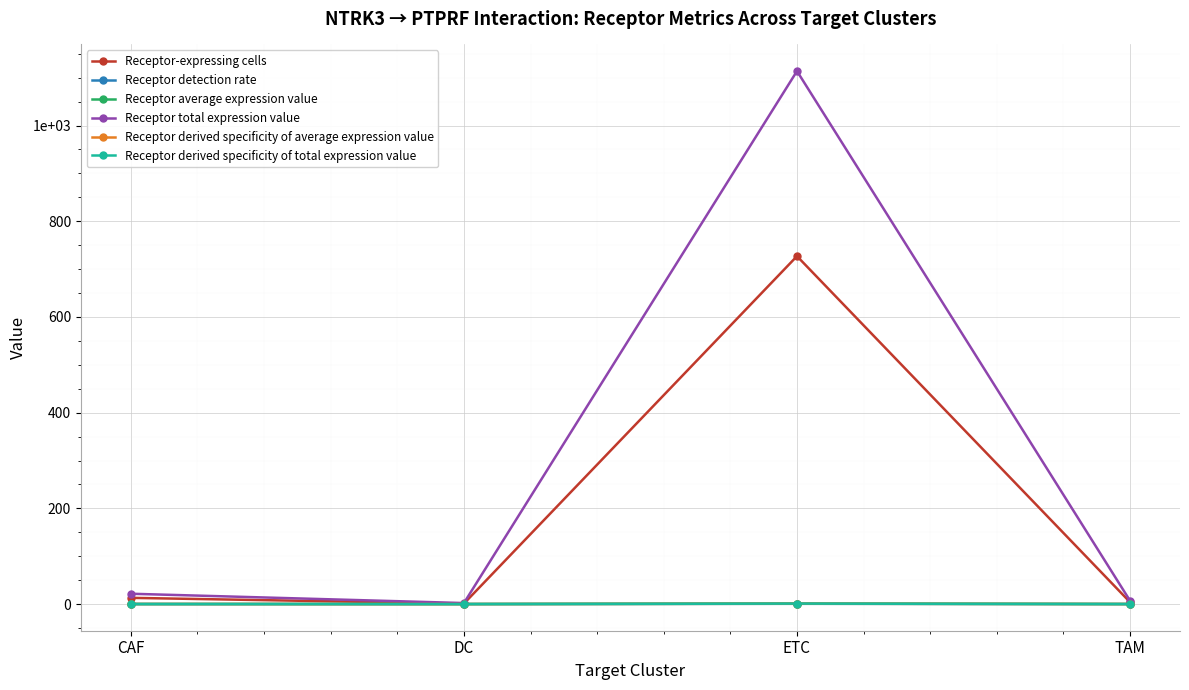

What is the difference between the maximum and minimum values in the Receptor-expressing cells series?

726.0